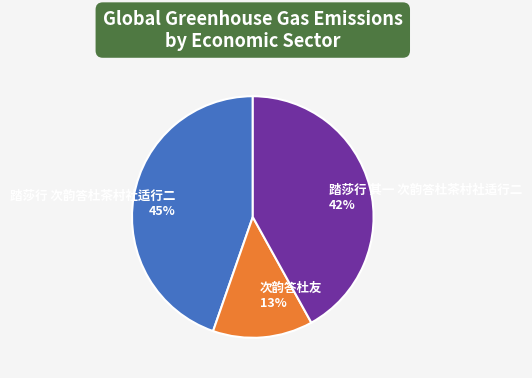

The 次韵答杜友 slice represents 13% of the pie. True or false?

True